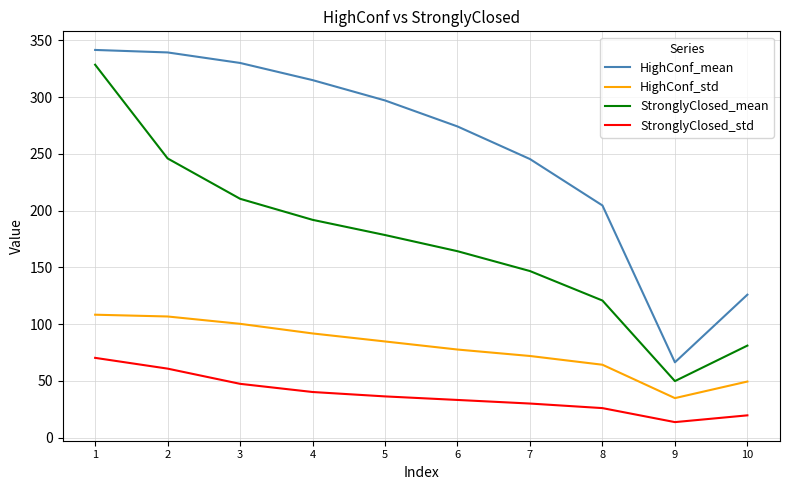

List the labels in order of StronglyClosed_mean value, smallest first.

9, 10, 8, 7, 6, 5, 4, 3, 2, 1